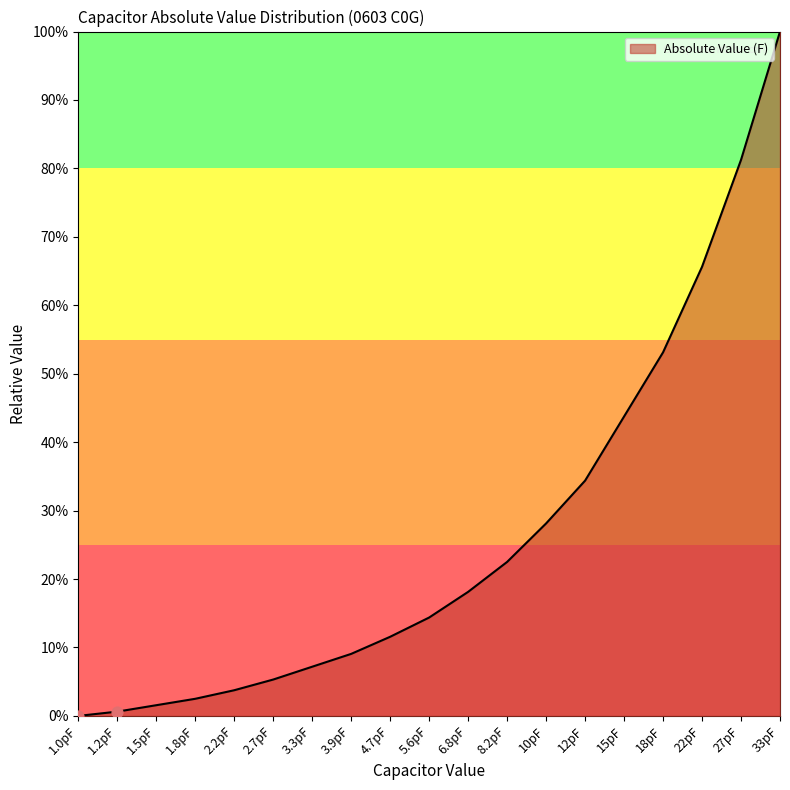

Between 3.9pF and 1.8pF, which is larger?

3.9pF